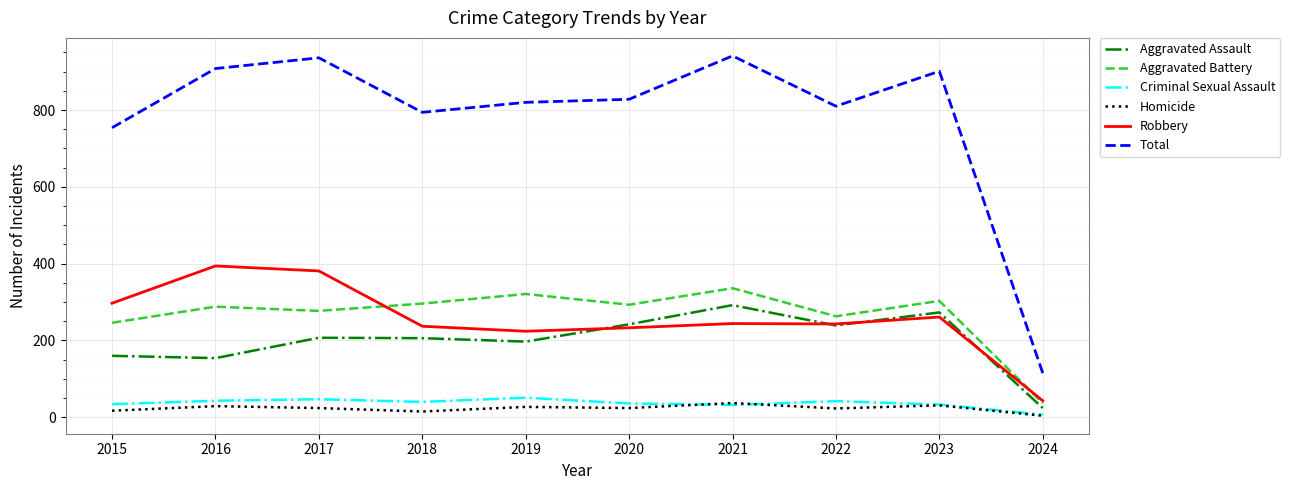

How many categories are shown in the chart?

10